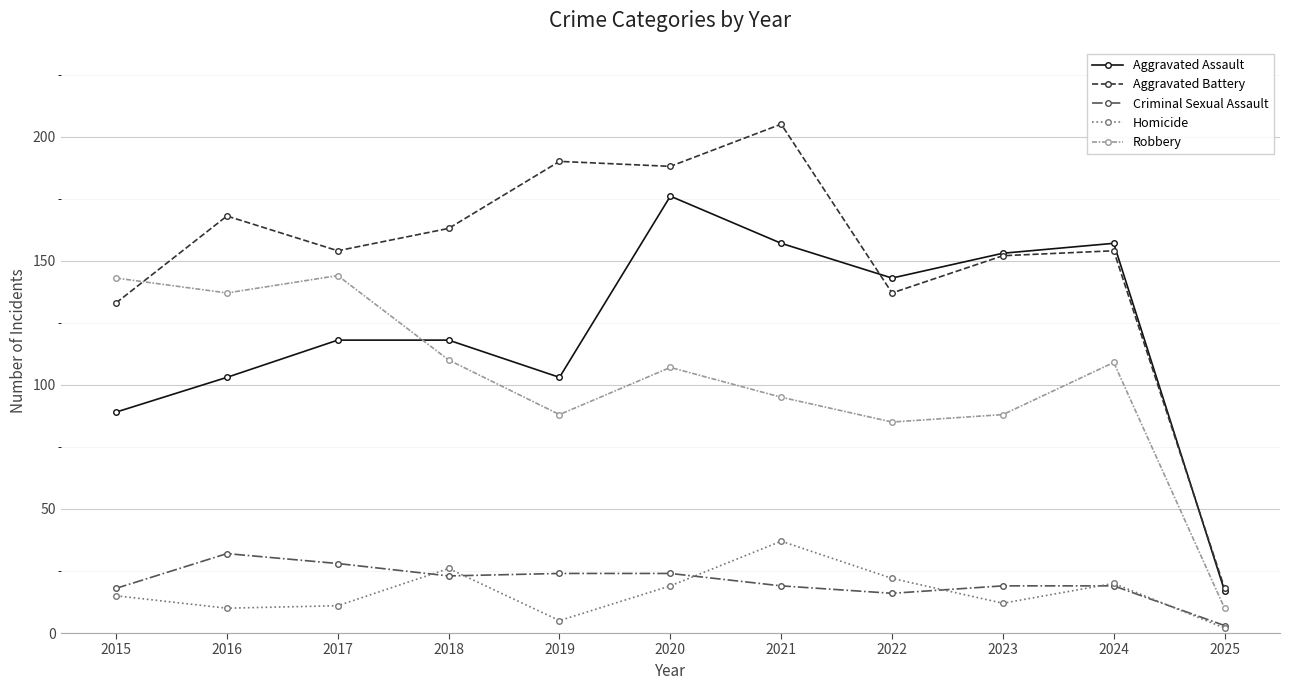

Which series has the widest spread of values?

Aggravated Battery